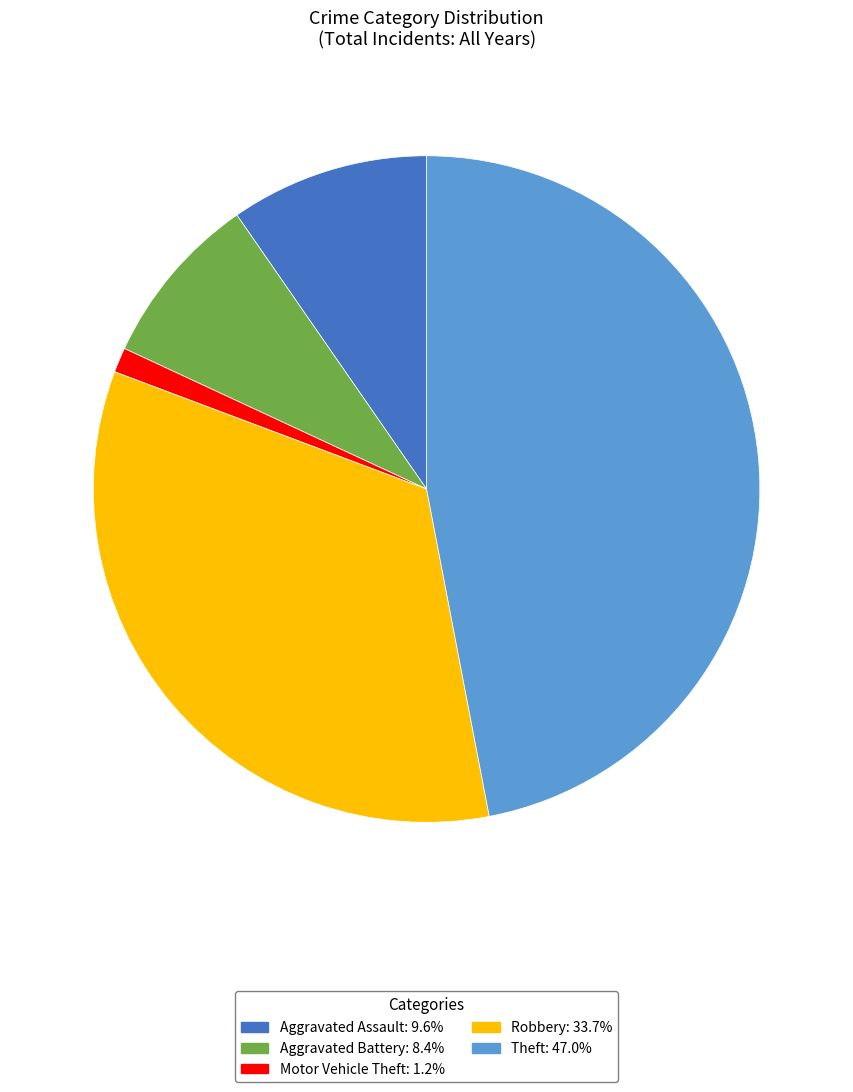

Which has a higher value, Aggravated Battery or Aggravated Assault?

Aggravated Assault